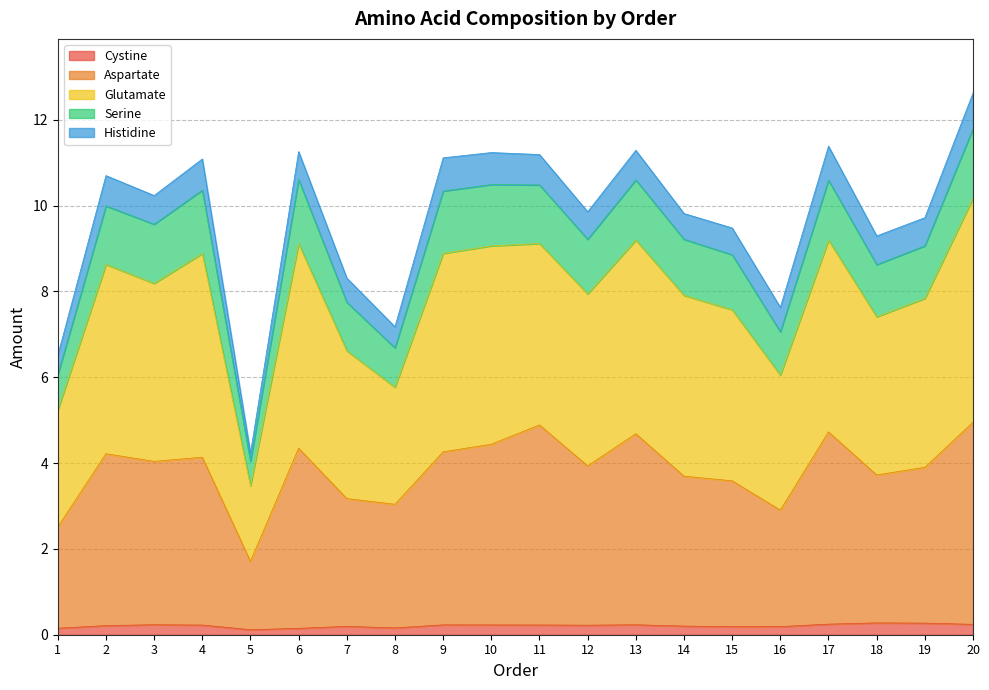

What is the maximum value for Cystine?

0.3